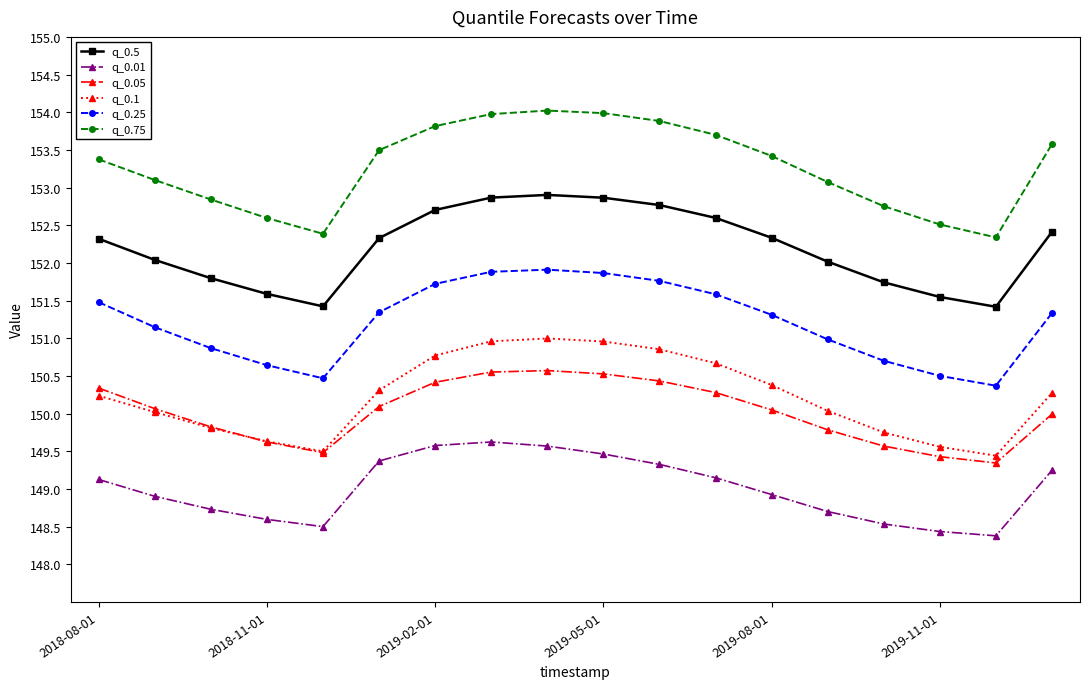

Rank the series by their maximum value, from lowest to highest.

q_0.01, q_0.05, q_0.1, q_0.25, q_0.5, q_0.75